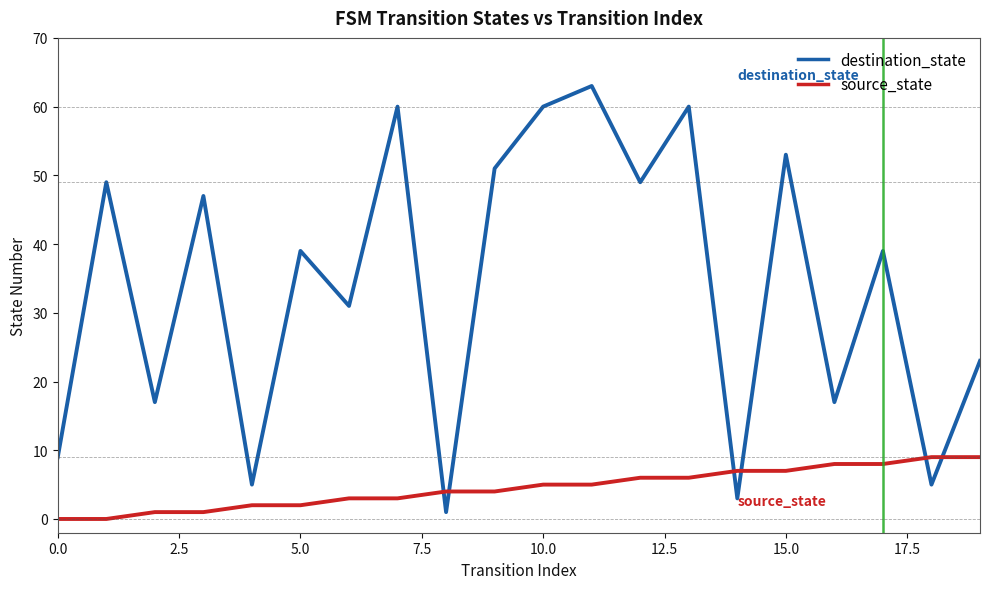

Which series has the largest range (max minus min)?

destination_state